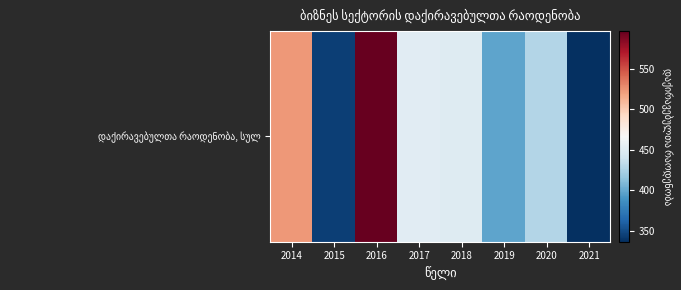

What is the average value?

441